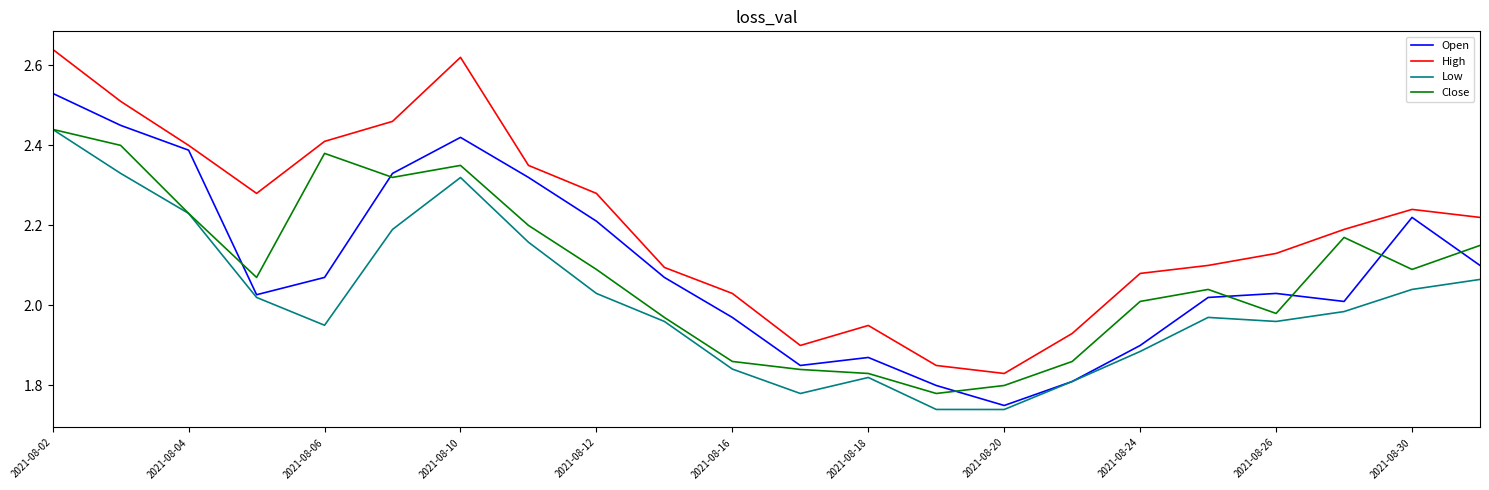

How many distinct data groups are displayed?

4